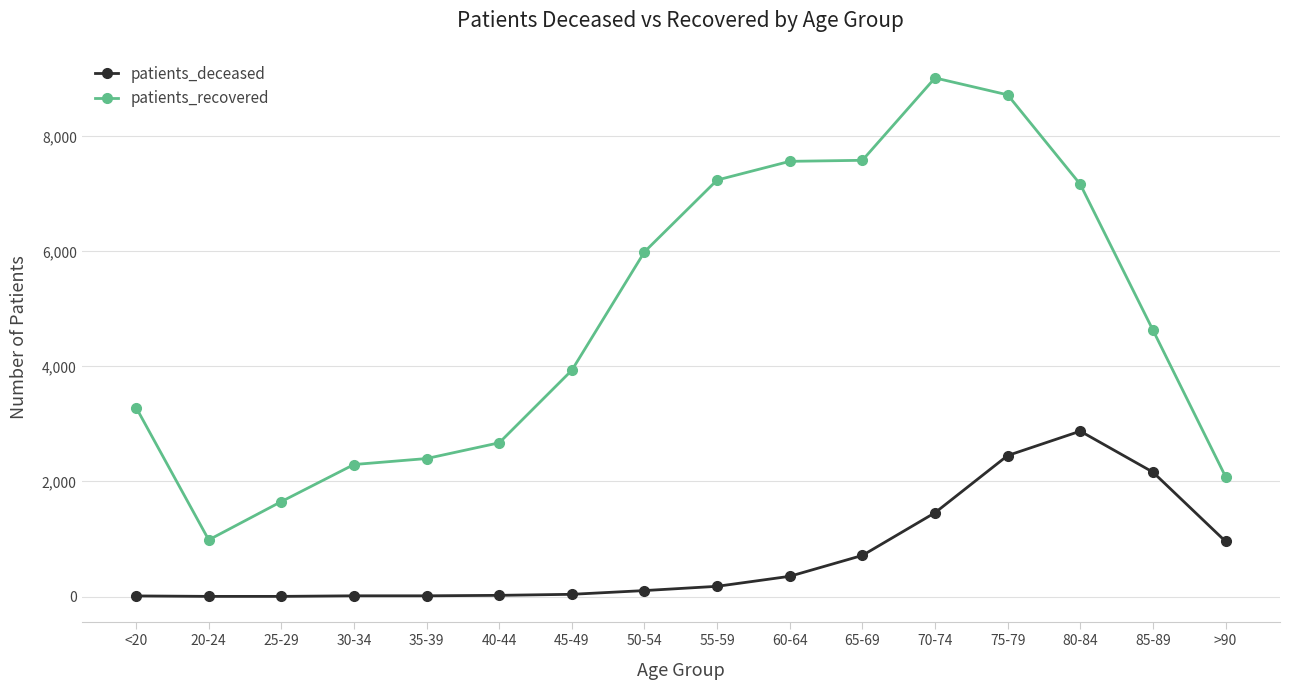

Count the number of categories in the chart.

16